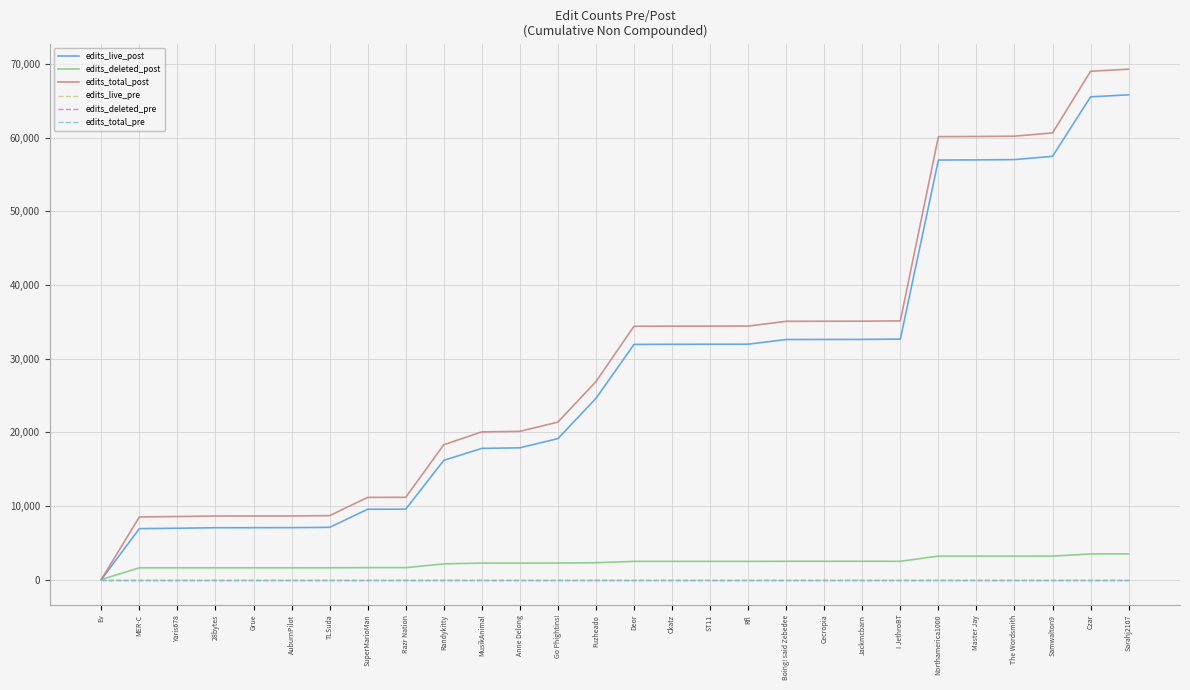

True or false: edits_total_pre and edits_total_post intersect in this chart.

False